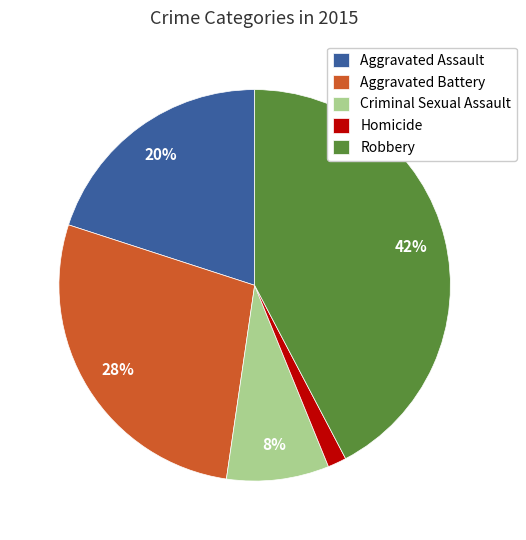

Between Homicide and Aggravated Battery, which is larger?

Aggravated Battery